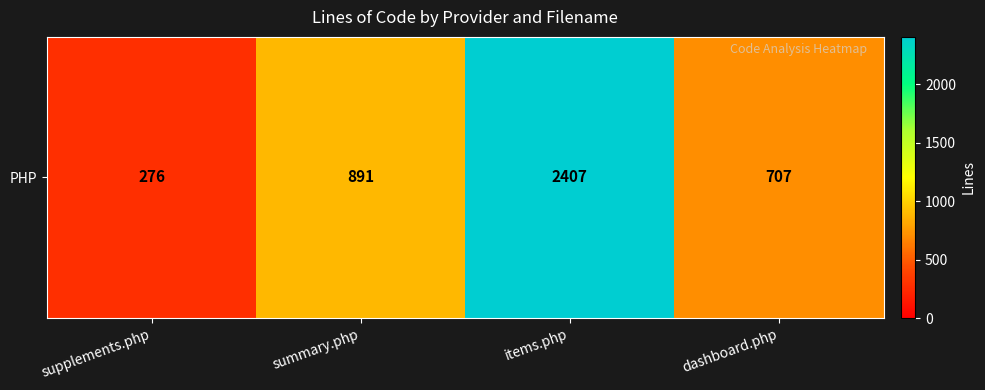

List the labels in order of value, largest first.

items.php, summary.php, dashboard.php, supplements.php